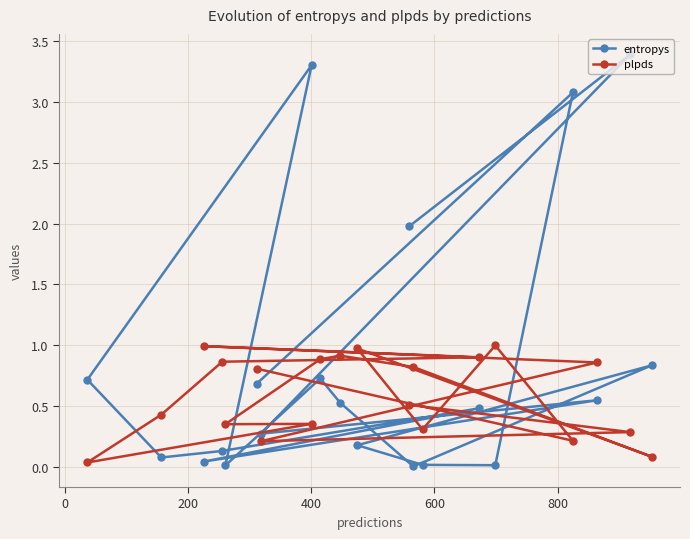

What is the highest value of the entropys series?

3.4